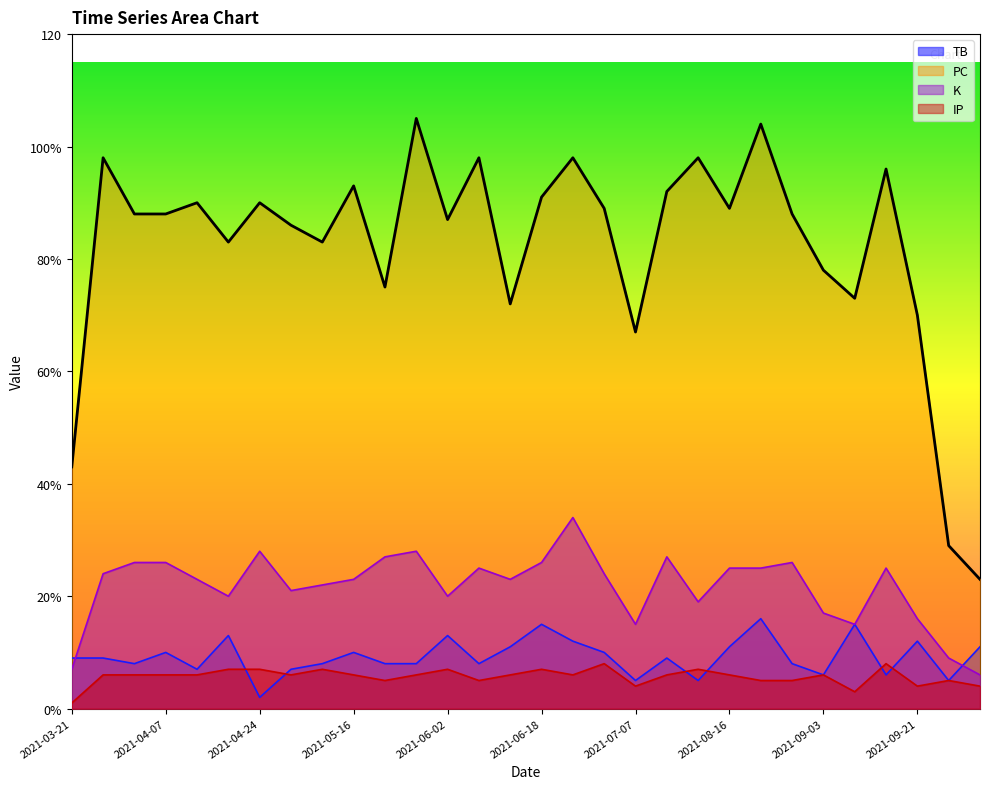

Does the chart display data point markers on the line(s)?

No